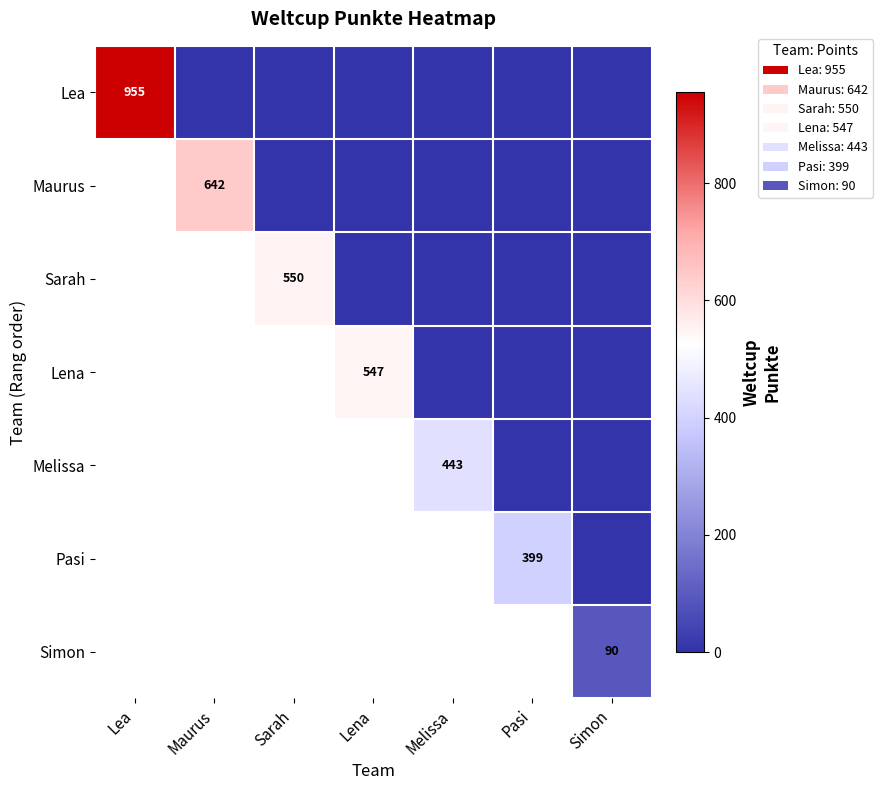

Is the value of Pasi at Simon greater than the value of Maurus at Lena?

No